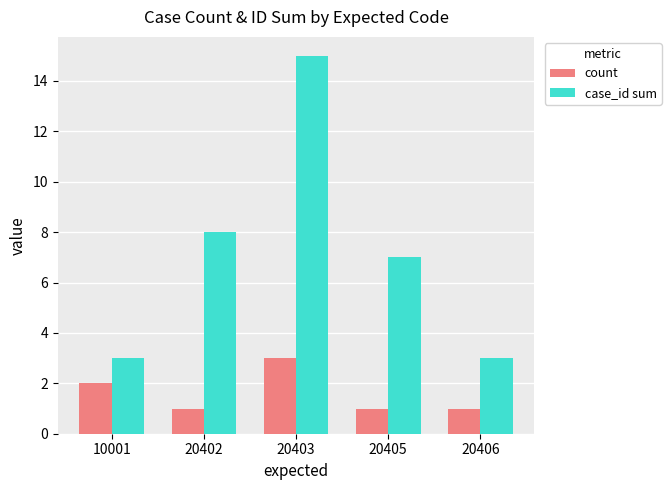

Which category has the highest value across all series?

20403